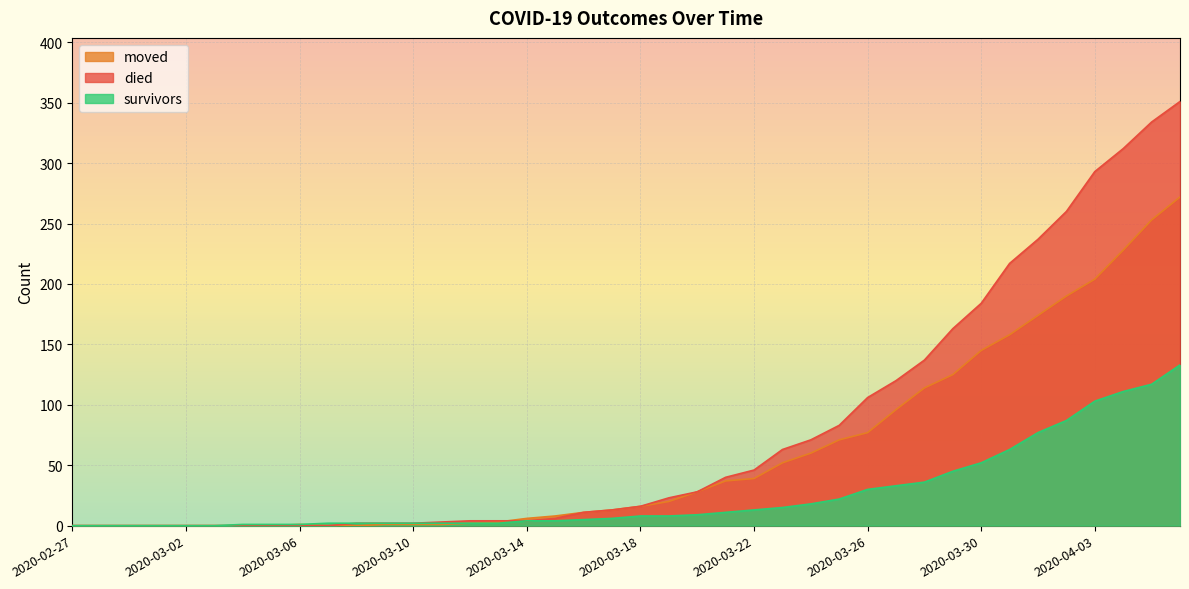

What is the total value across all series at 2020-04-06?

756